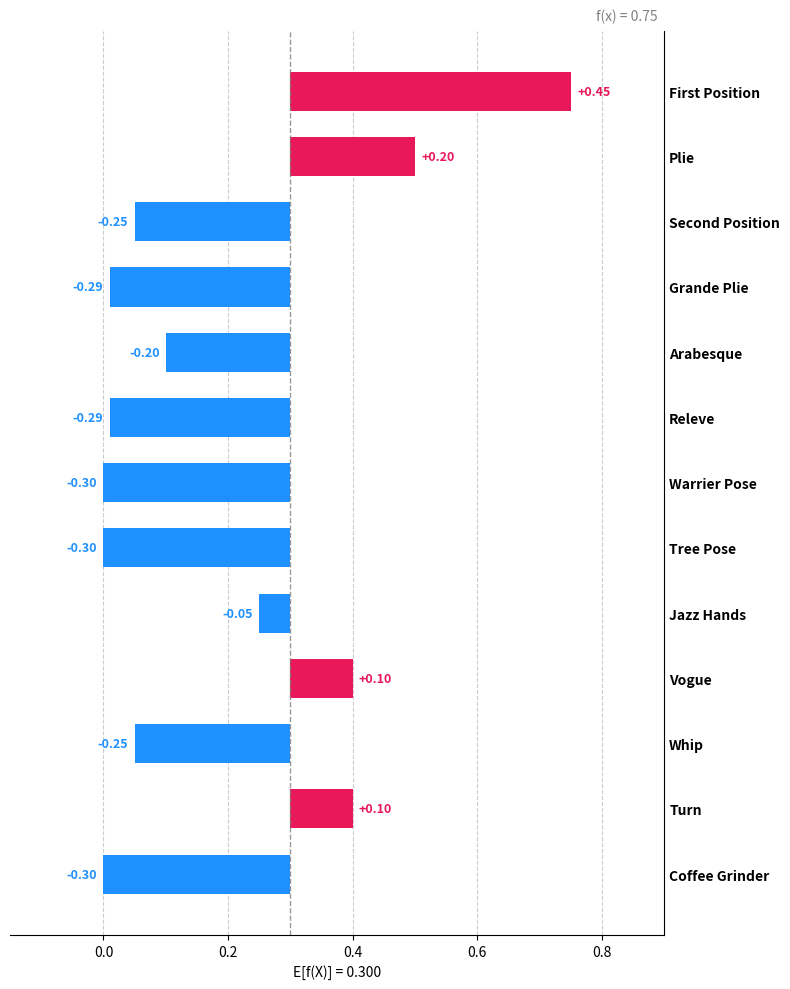

List the labels in order of value, largest first.

First Position, Plie, Vogue, Turn, Jazz Hands, Arabesque, Second Position, Whip, Grande Plie, Releve, Warrier Pose, Tree Pose, Coffee Grinder